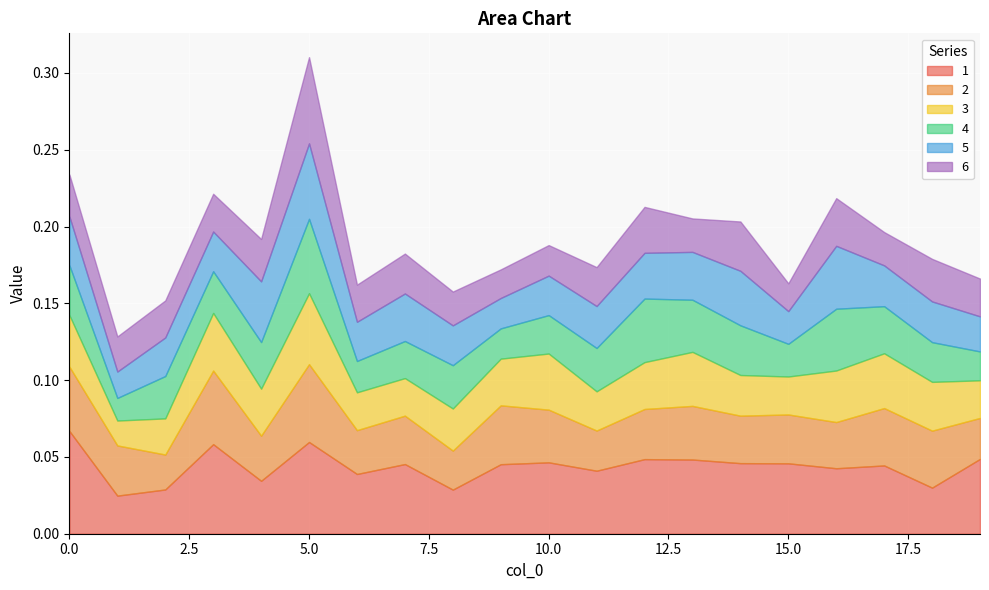

Rank the categories by 2 value from highest to lowest.

5, 3, 0, 9, 17, 18, 13, 10, 1, 12, 15, 7, 14, 16, 4, 6, 19, 11, 8, 2